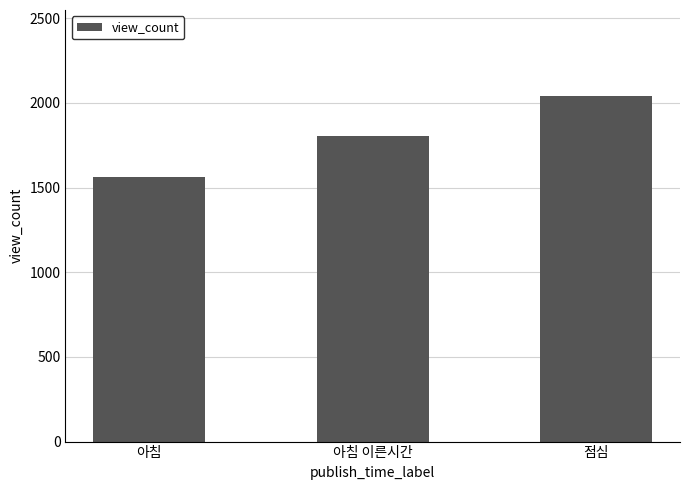

What is the average value?

1800